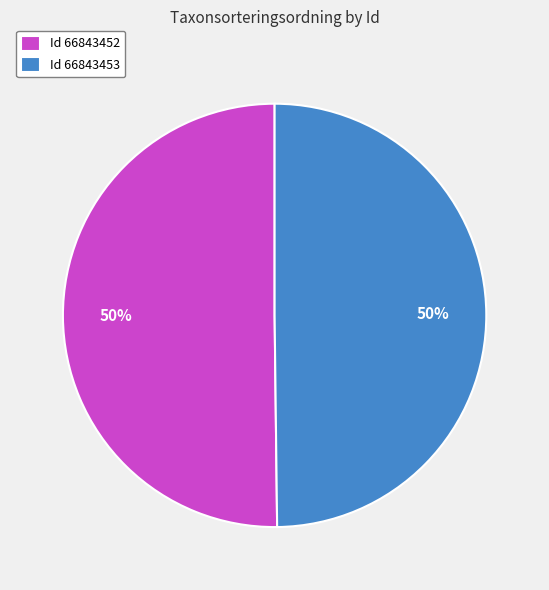

To the nearest percent, what is the combined percentage of Id 66843453 and Id 66843452?

100%